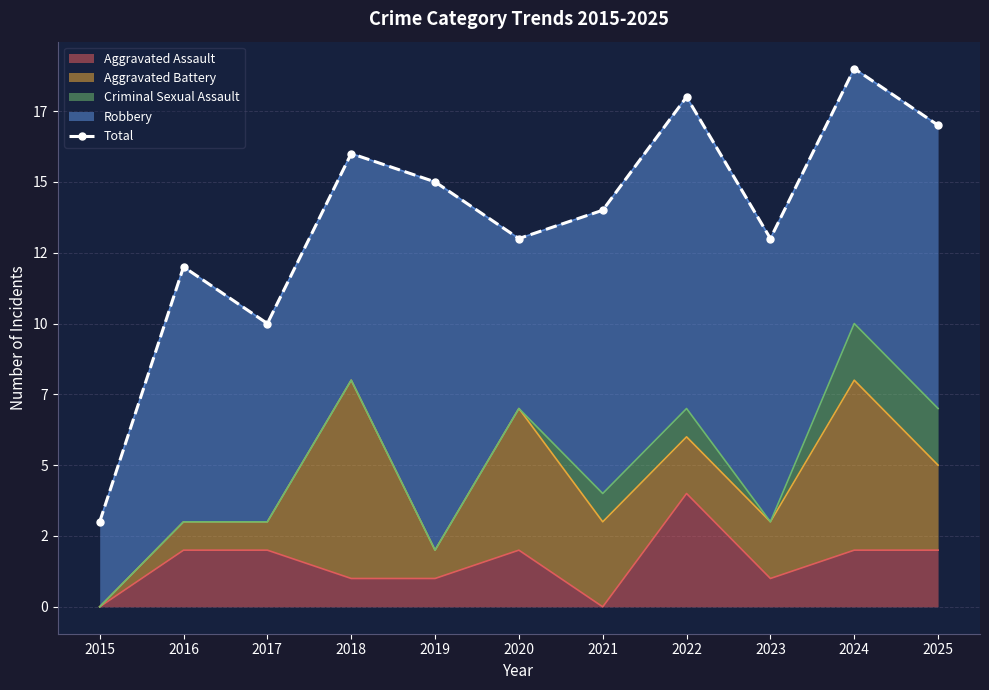

What is the change in value from 2018 to 2020?

-3